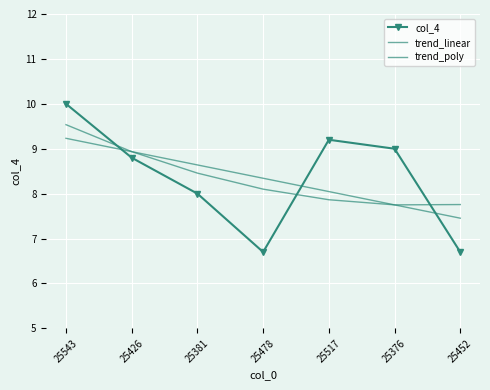

The trend_linear series shows 3.1 at 25376. True or false?

False